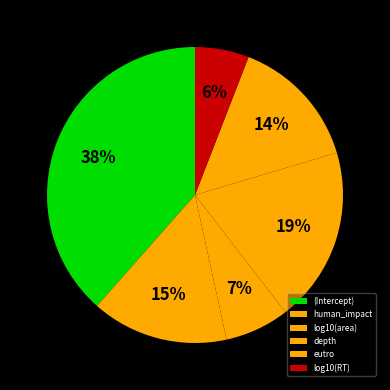

What percentage is NOT represented by (Intercept)?

61.5%